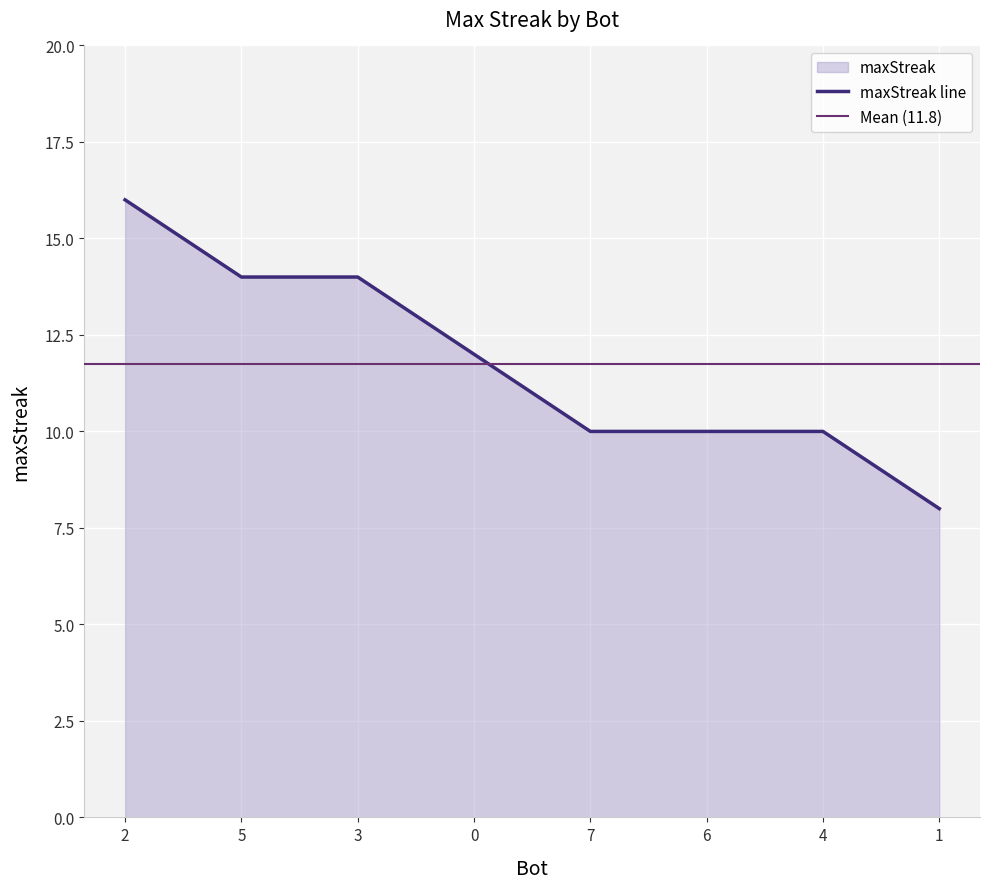

Which label corresponds to the largest value in the chart?

2